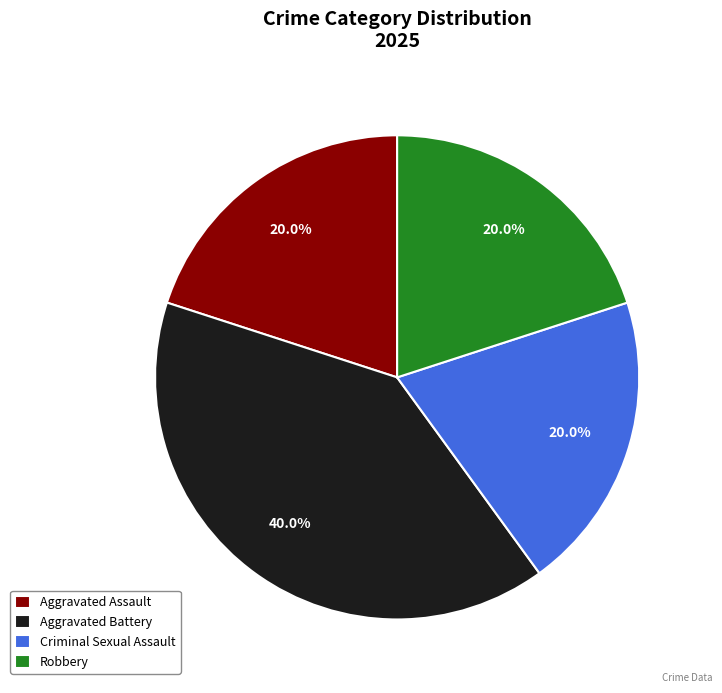

Combined, do Aggravated Battery and Robbery account for over 50%?

Yes